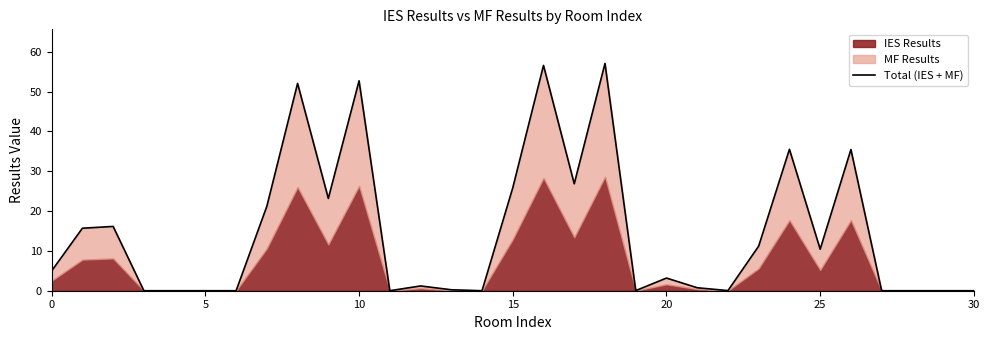

What is the greatest value displayed?

57.1